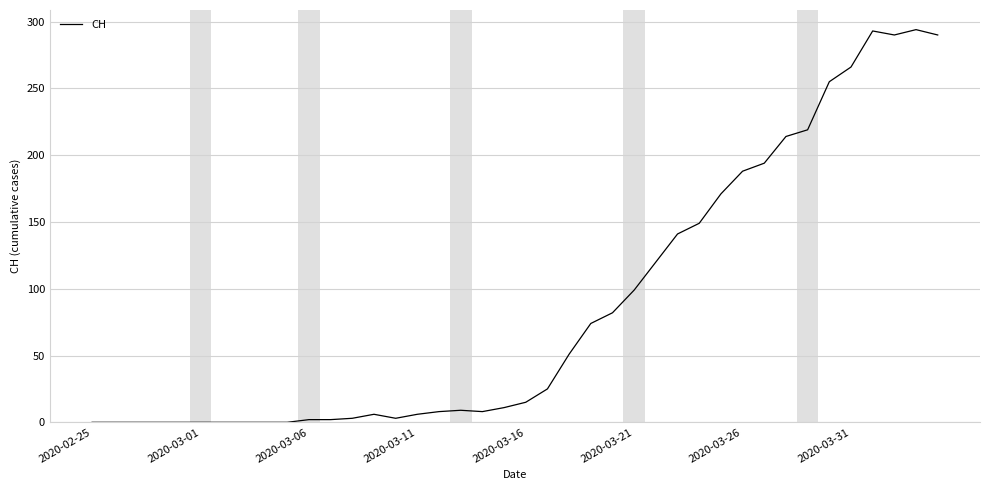

What is the maximum value shown in the chart?

294